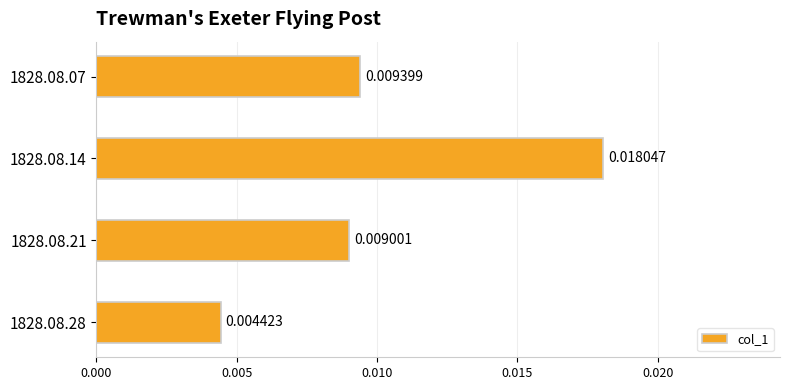

Rank the categories by value from highest to lowest.

1828.08.14, 1828.08.07, 1828.08.21, 1828.08.28